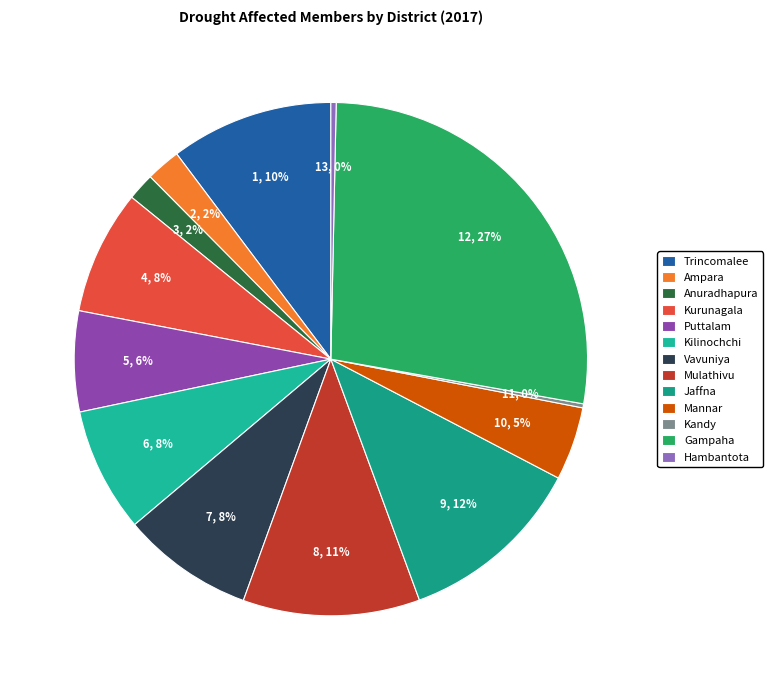

The Gampaha slice represents 41% of the pie. True or false?

False